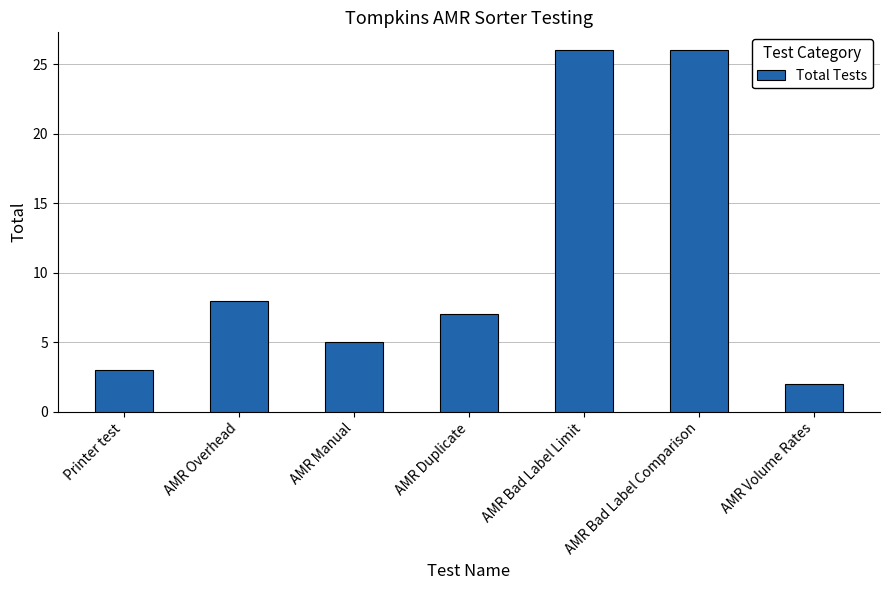

What is the difference between the maximum and minimum values?

24